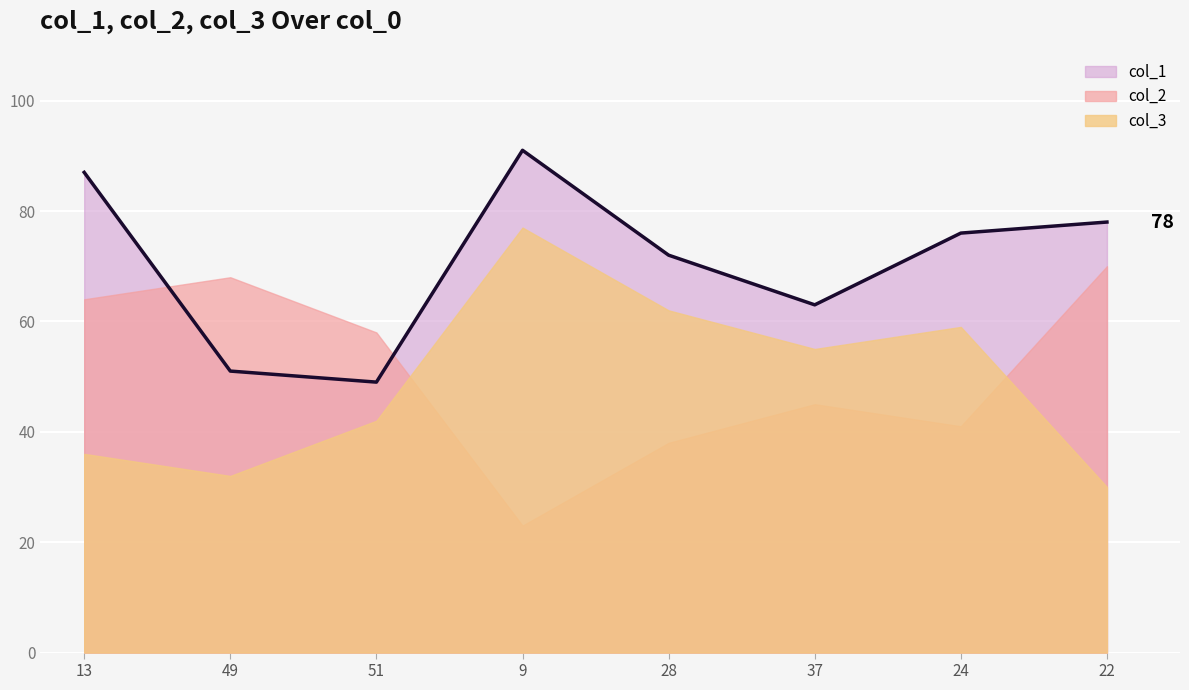

What are all the series names shown in the legend?

col_1, col_2, col_3